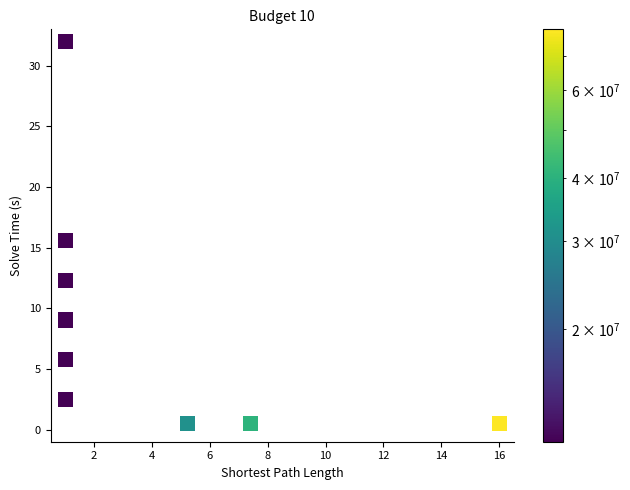

What Y value in the scatter plot is closest to 16?

15.6